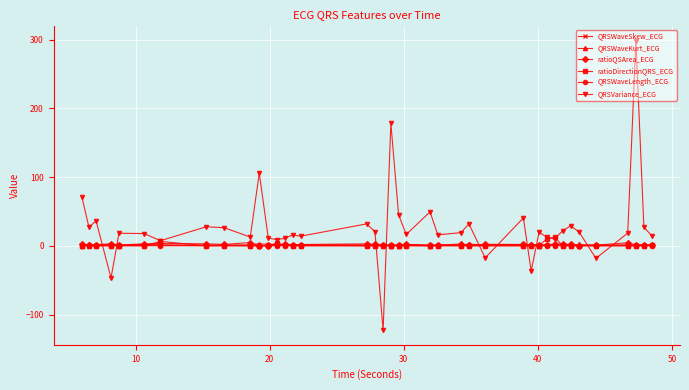

Which series has the largest range (max minus min)?

QRSVariance_ECG